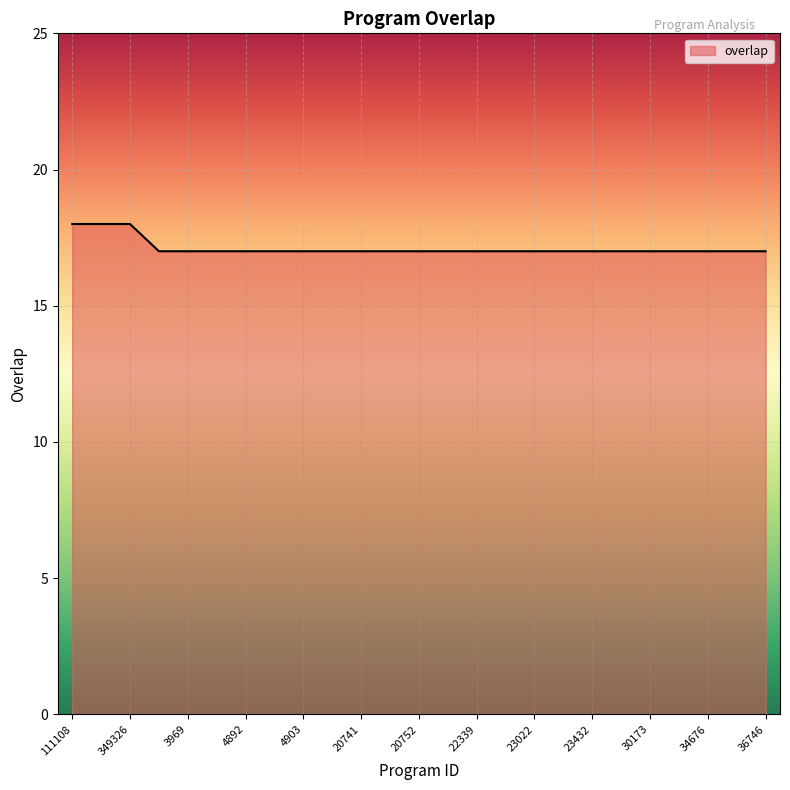

How many distinct data groups are displayed?

1